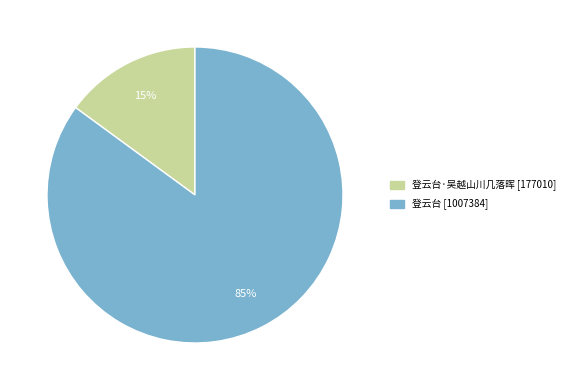

Is there any slice that represents more than half of the pie?

Yes